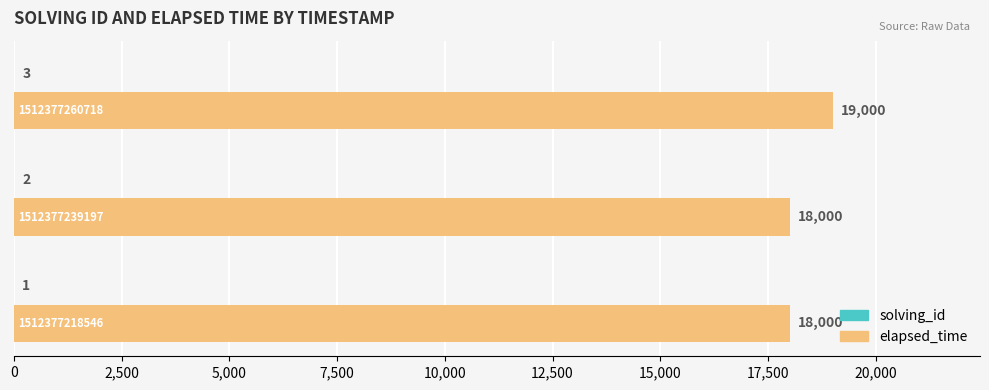

Which series has the largest total across all categories?

elapsed_time